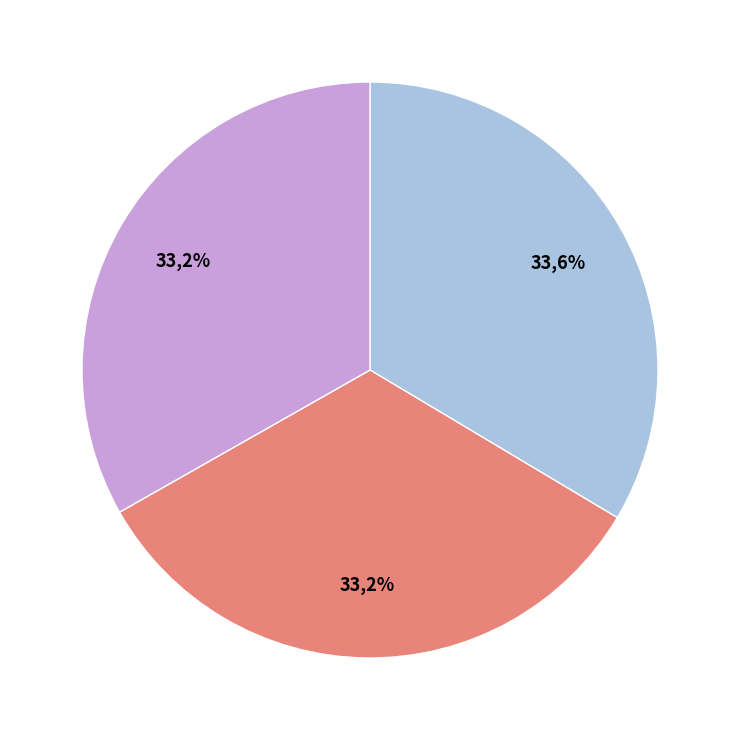

Does any single category account for the majority?

No